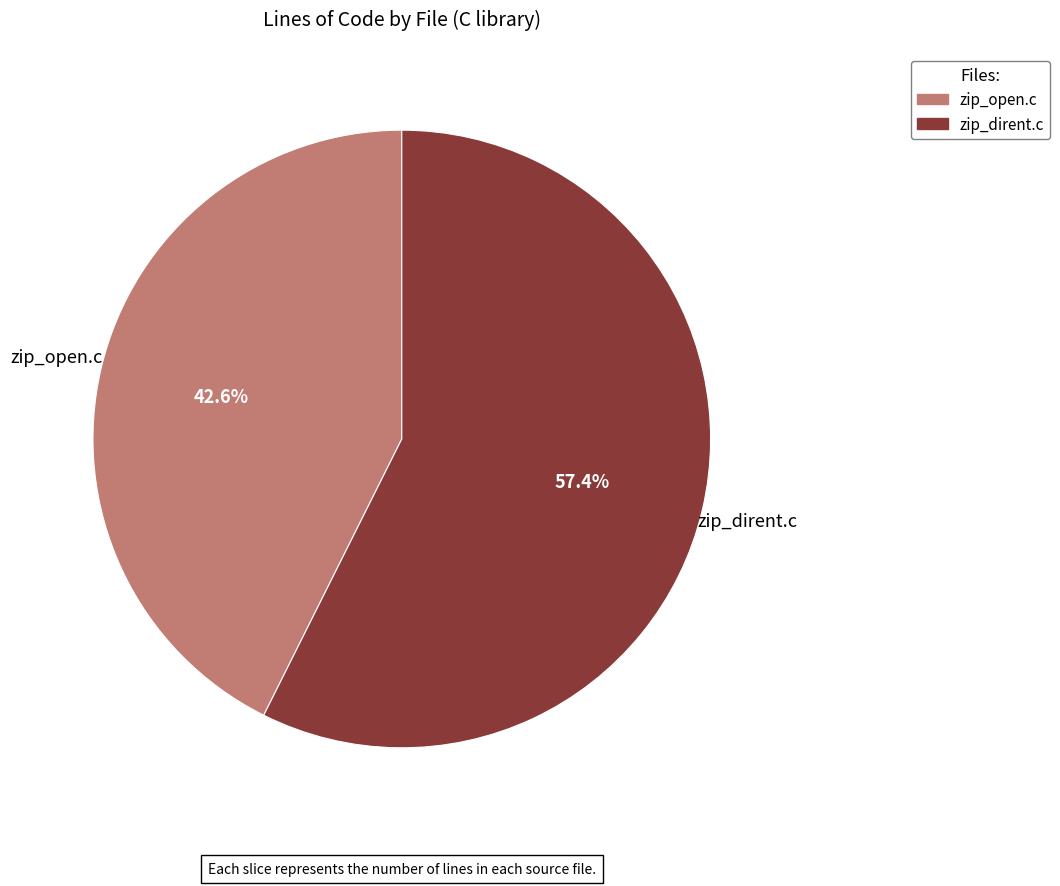

What is the largest slice in the pie chart?

zip_dirent.c